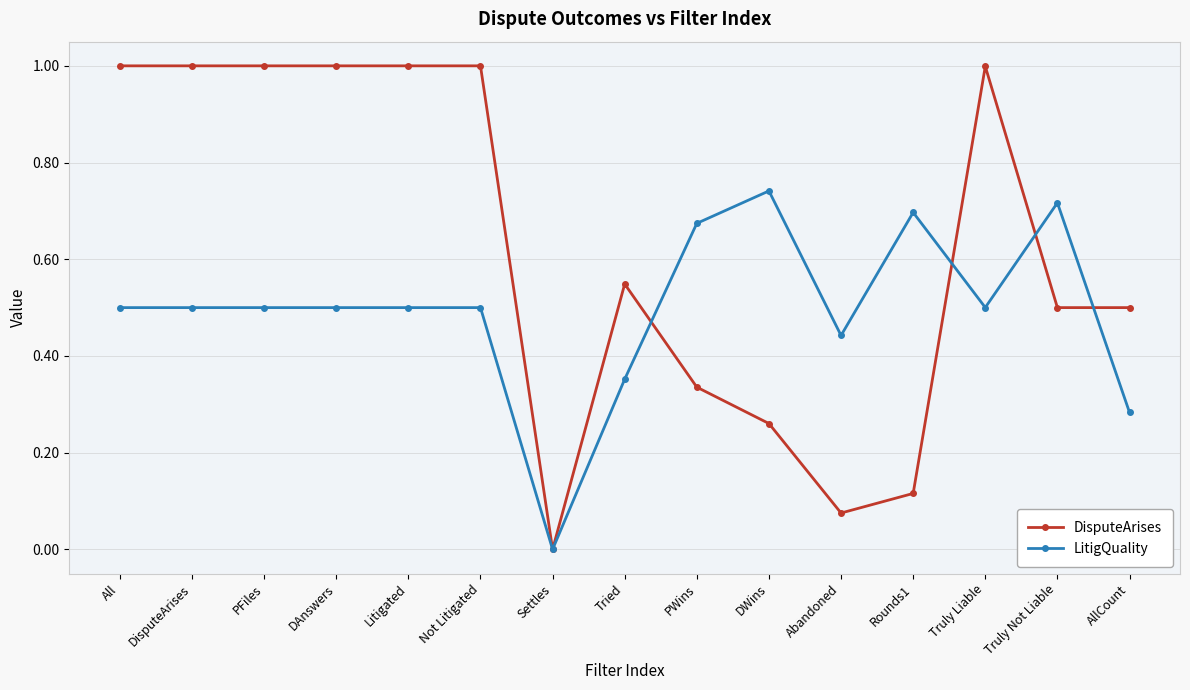

True or false: DisputeArises has more than 0 points higher than both neighbors.

True